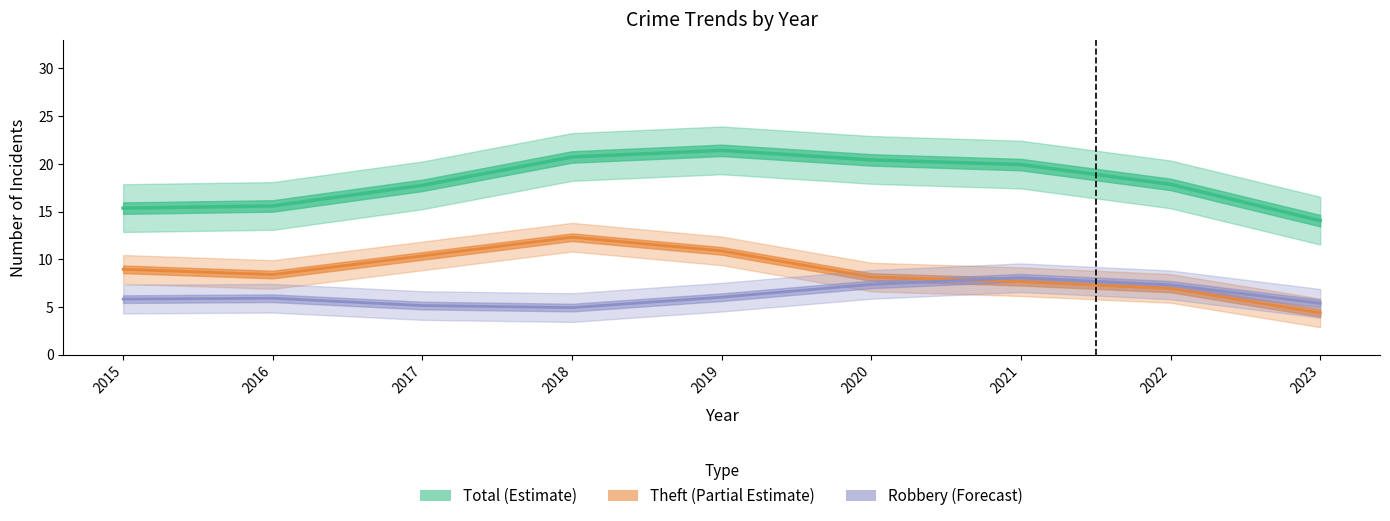

True or false: Robbery (Forecast) and Theft (Partial Estimate) intersect in this chart.

True